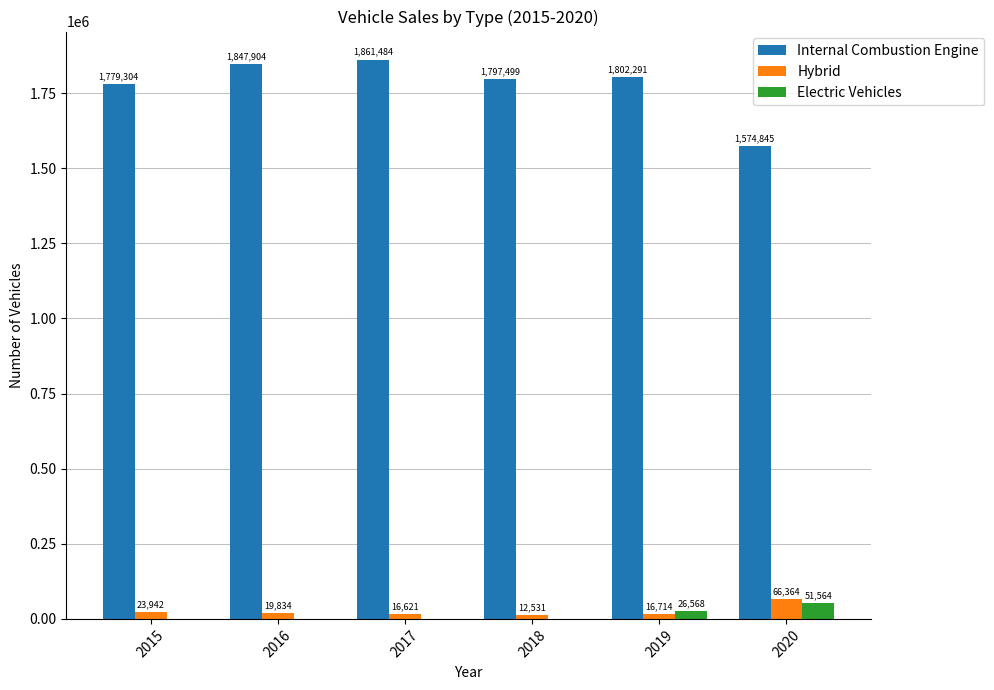

Reading left to right, what are all the values shown in this chart?

Internal Combustion Engine: 2015=1779304	2016=1847904	2017=1861484	2018=1797499	2019=1802291	2020=1574845
Hybrid: 2015=23942	2016=19834	2017=16621	2018=12531	2019=16714	2020=66364
Electric Vehicles: 2015=0	2016=0	2017=0	2018=0	2019=26568	2020=51564